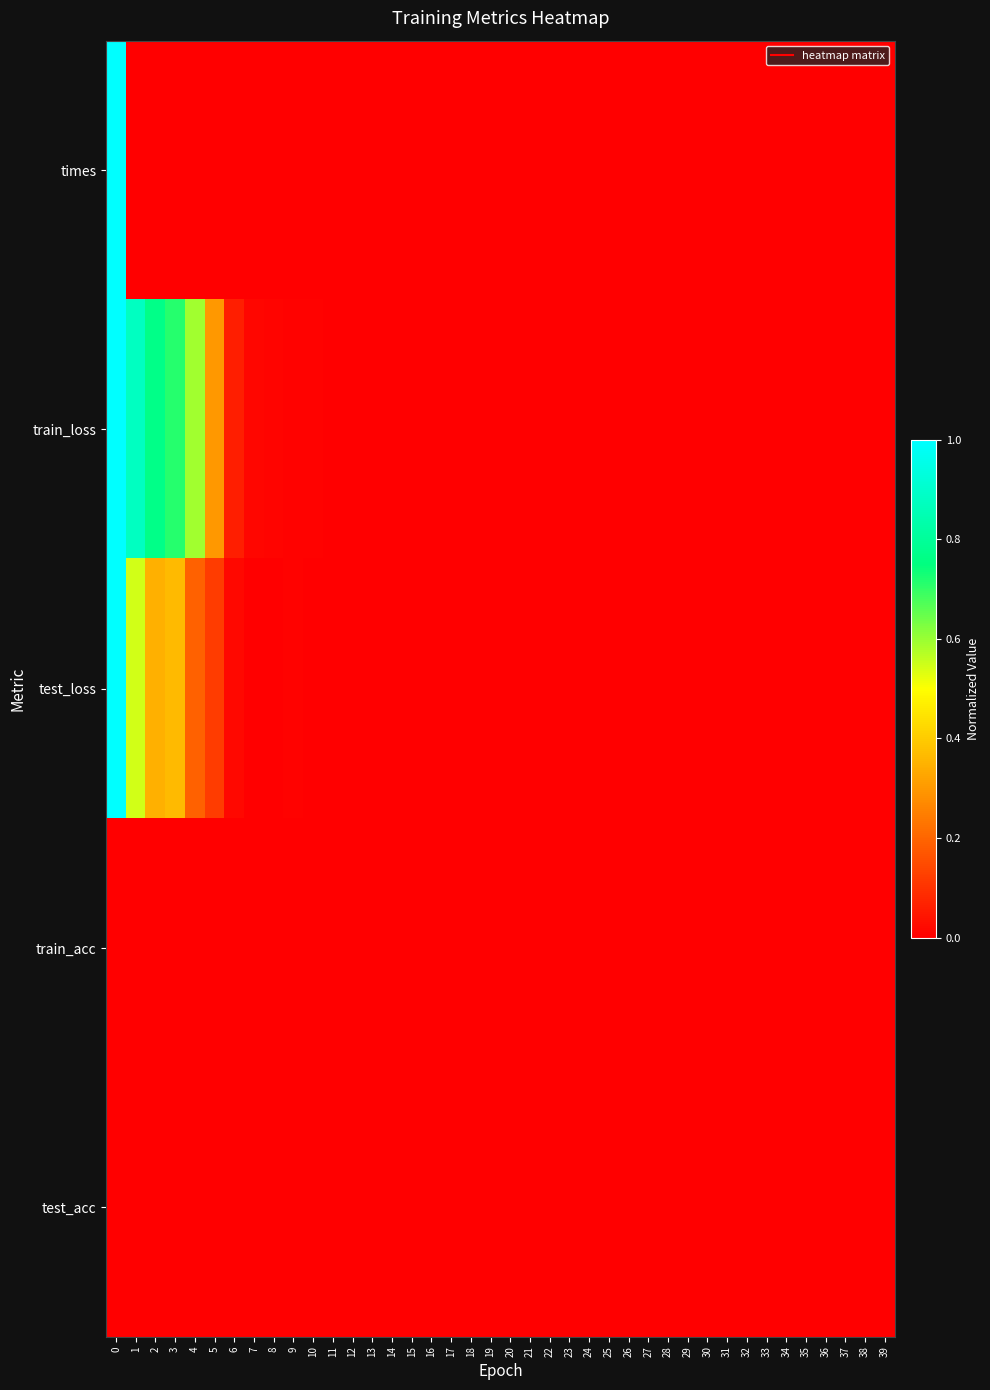

Which series changed the most between 0 and 2?

times